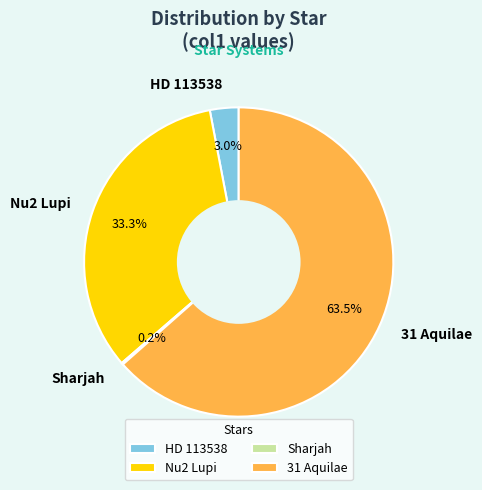

Which slice is the largest?

31 Aquilae